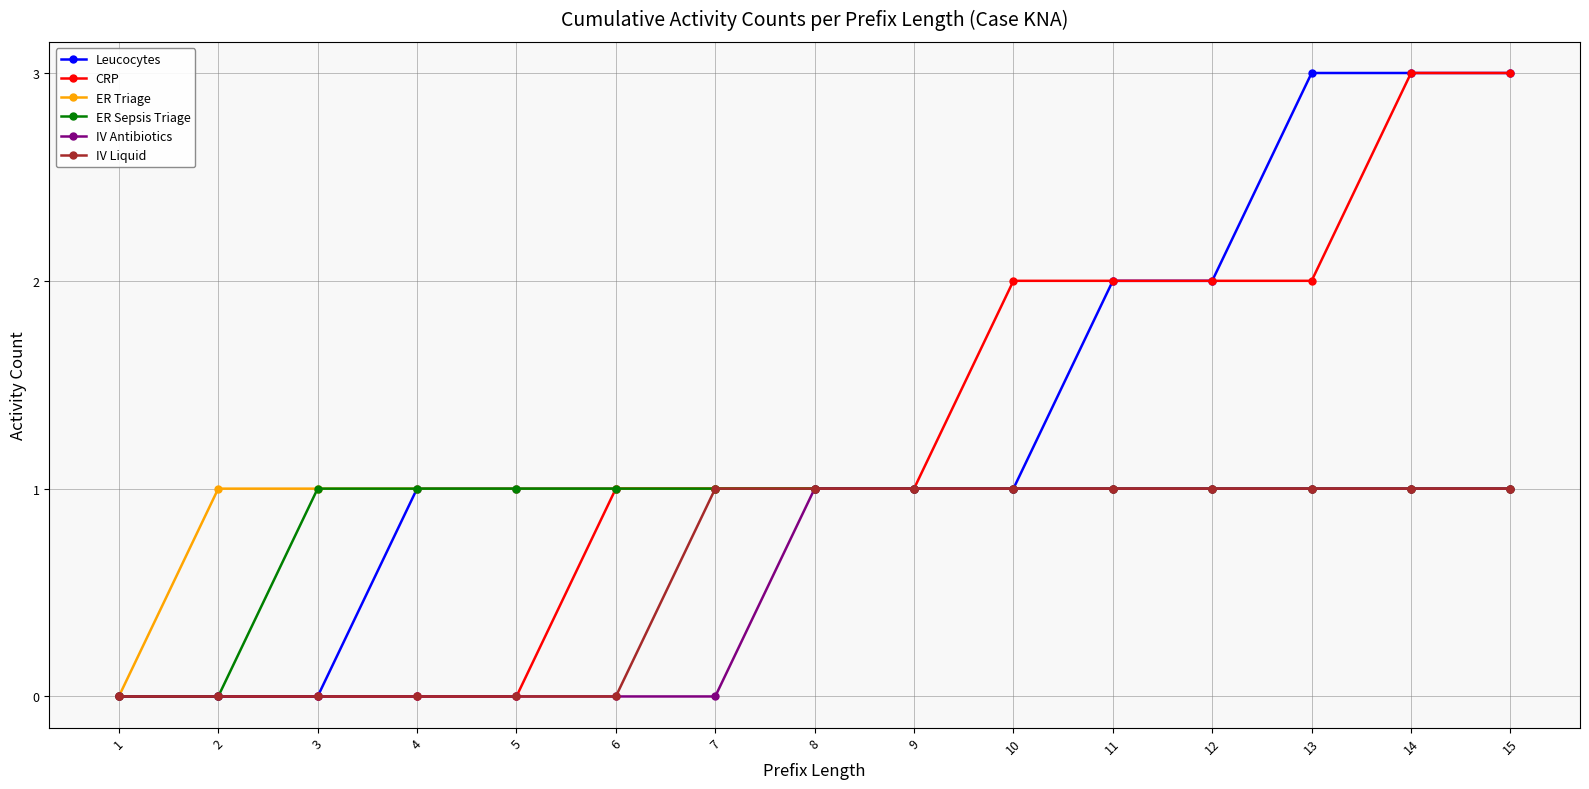

The value of ER Sepsis Triage at 5 is 1. True or false?

True